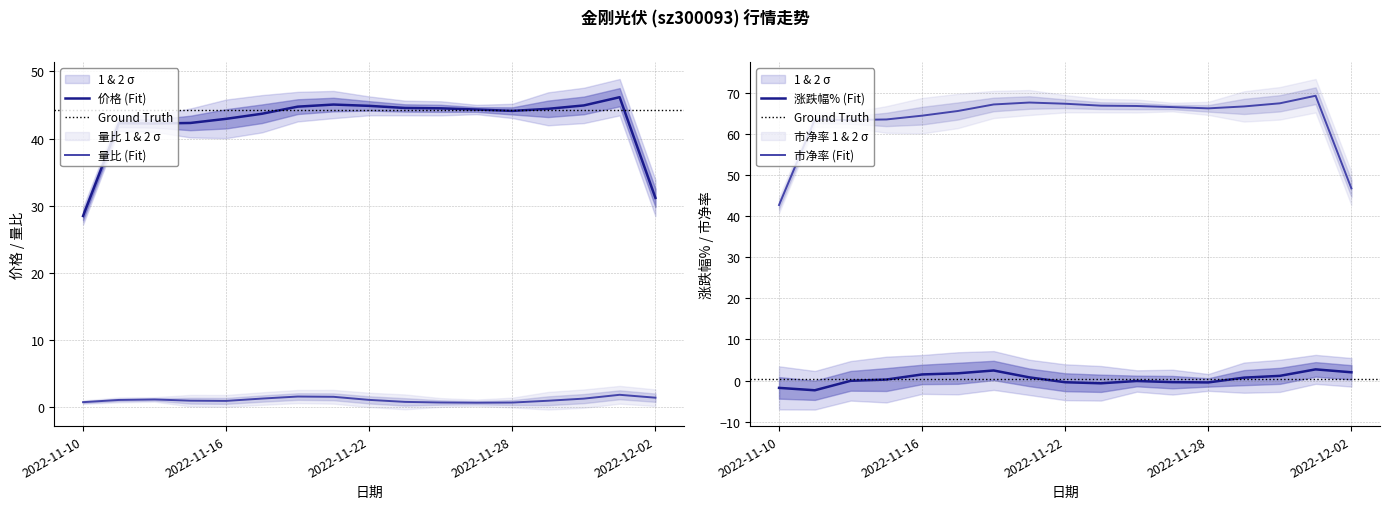

What are all the series names shown in the legend?

价格, 量比, 涨跌幅%, 市净率